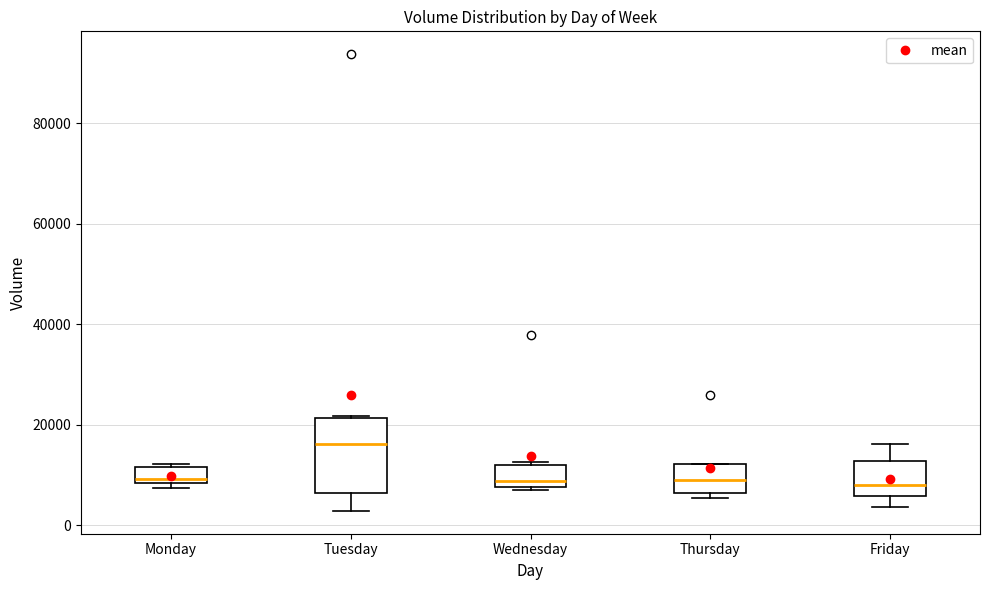

Which box's median line is the highest?

Tuesday